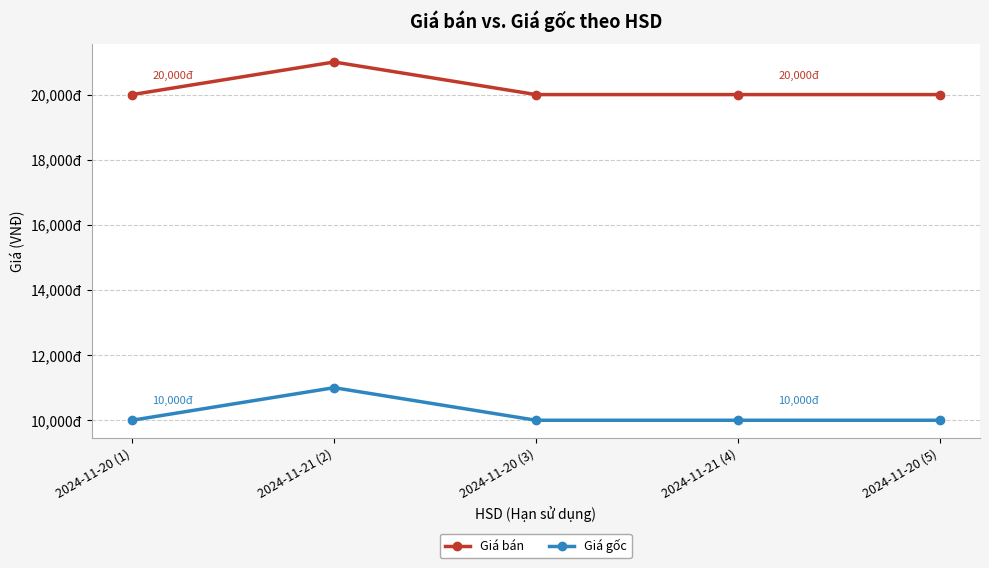

Is this an area chart (filled region under the line)?

No